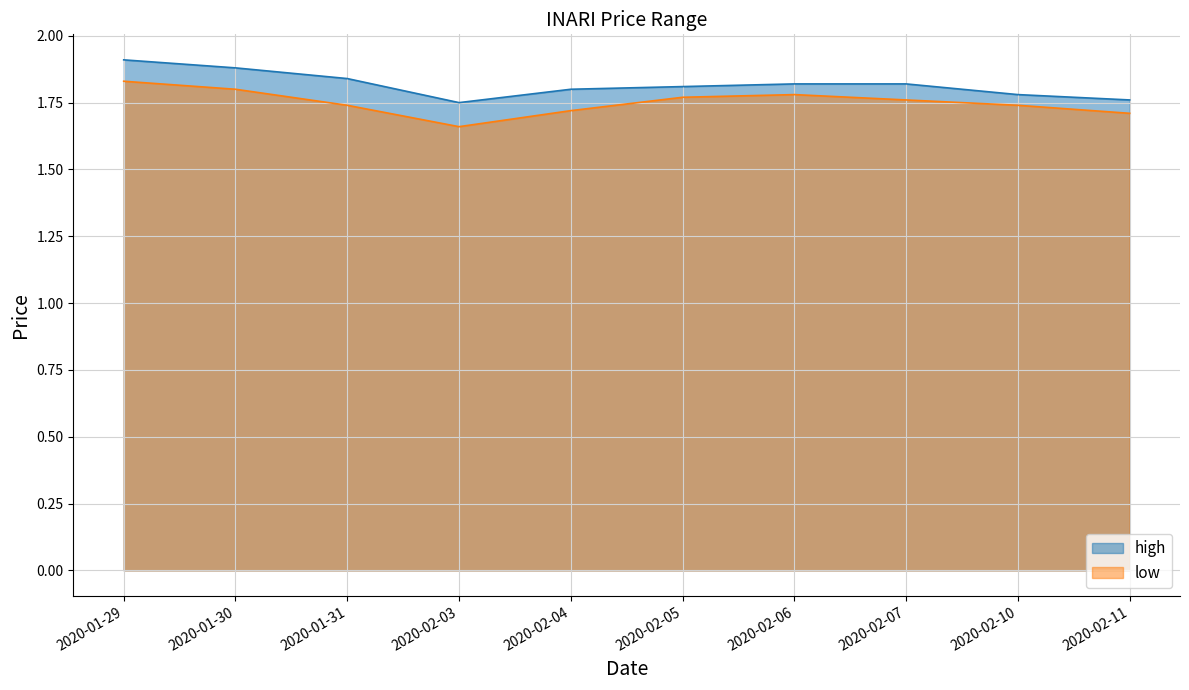

List the labels in order of low value, largest first.

2020-01-29, 2020-01-30, 2020-02-06, 2020-02-05, 2020-02-07, 2020-01-31, 2020-02-10, 2020-02-04, 2020-02-11, 2020-02-03